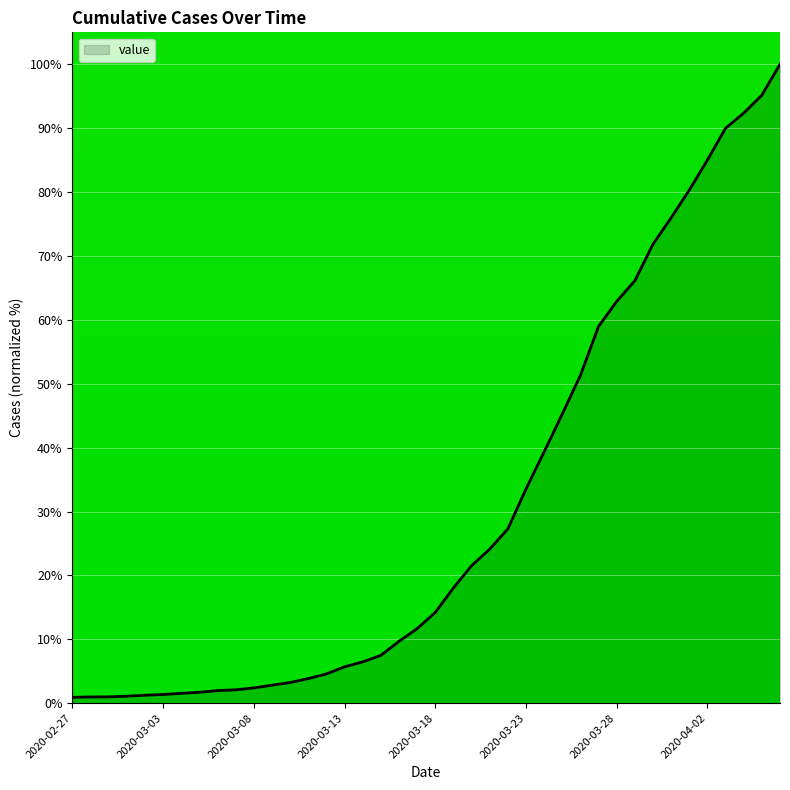

What is the difference between the maximum and minimum values?

99.1